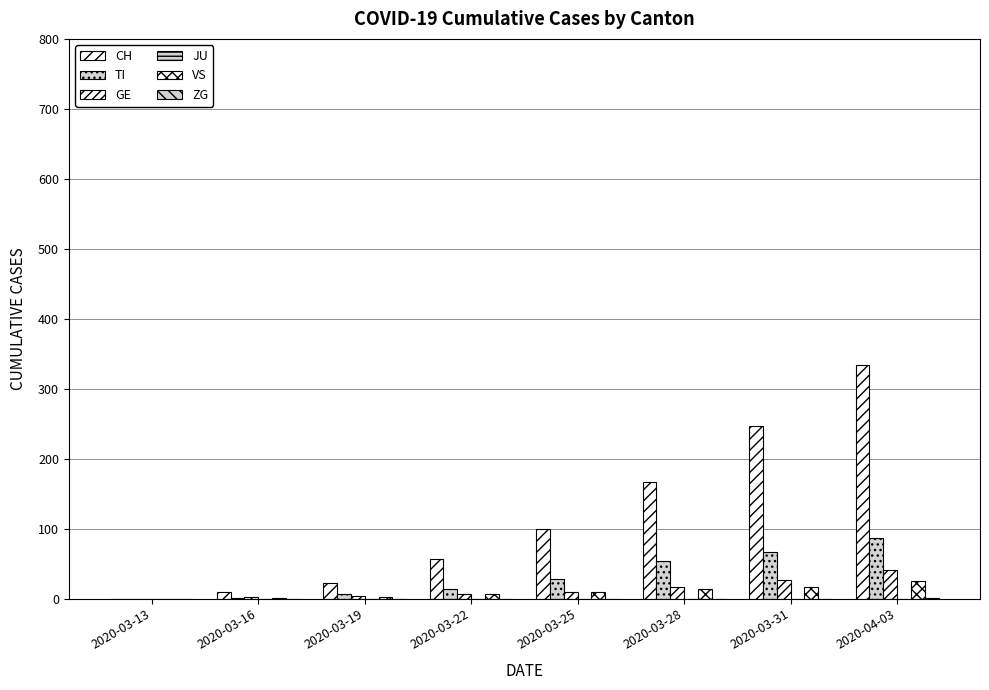

What is the highest value of the ZG series?

1